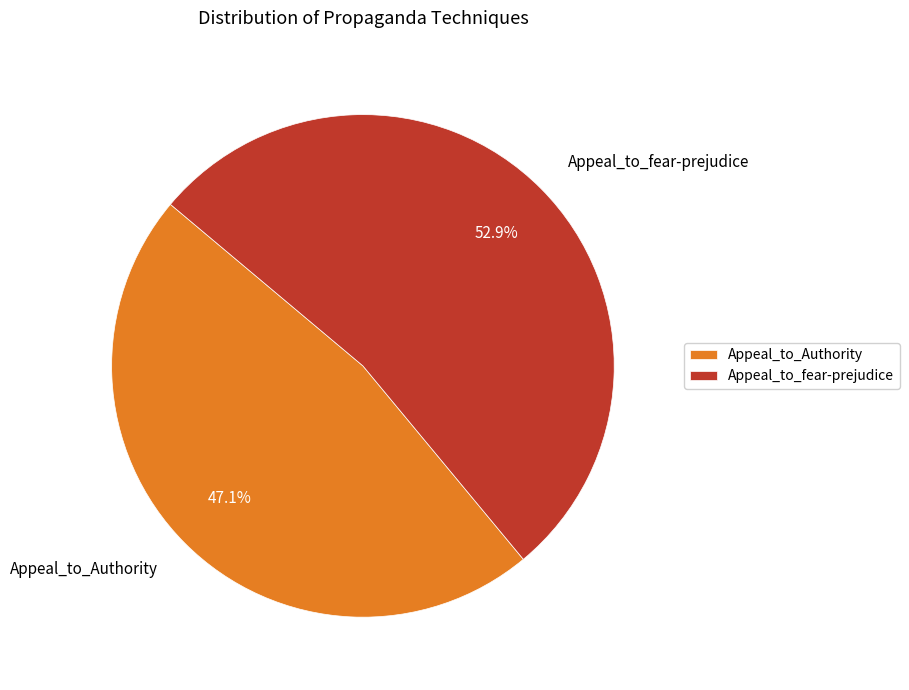

What is the total percentage of Appeal_to_fear-prejudice and Appeal_to_Authority?

100.0%